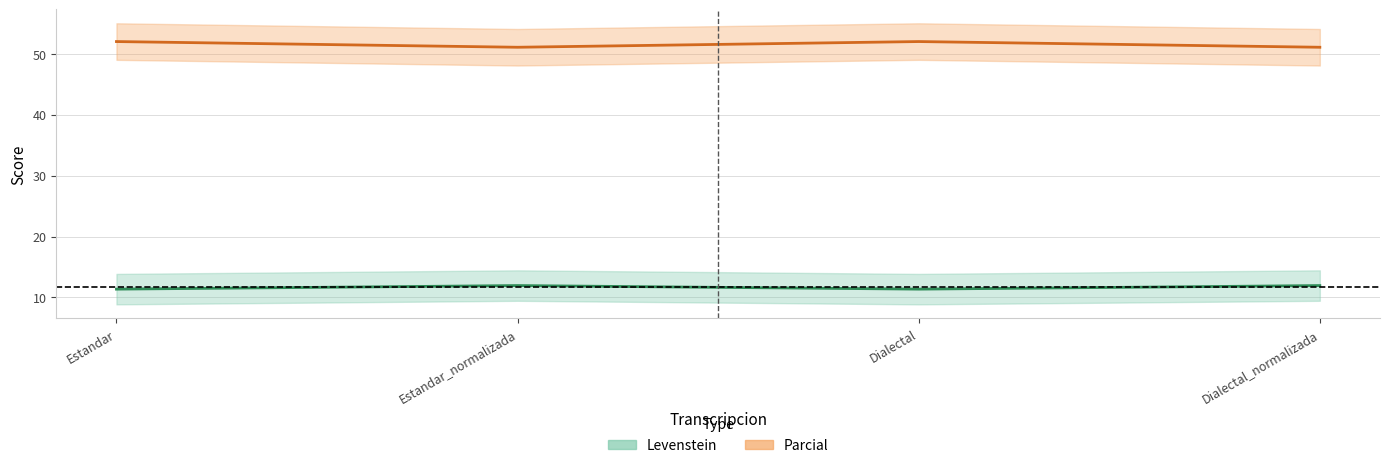

Rank the series at Estandar_normalizada from lowest to highest value.

Levenstein (center), Parcial (center)